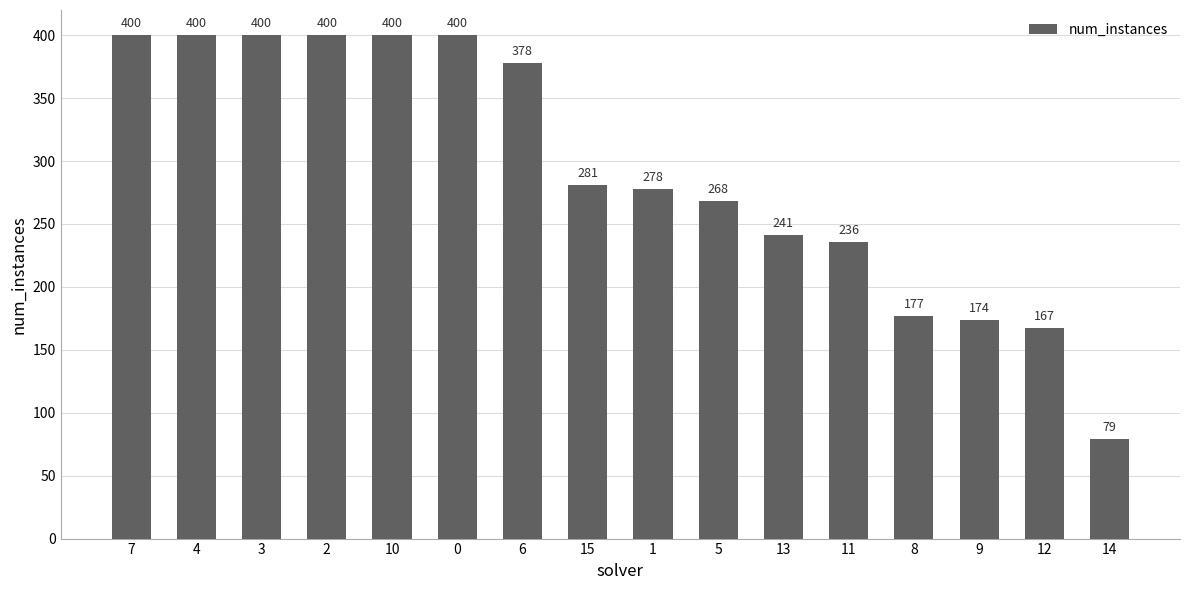

What is the average value?

292